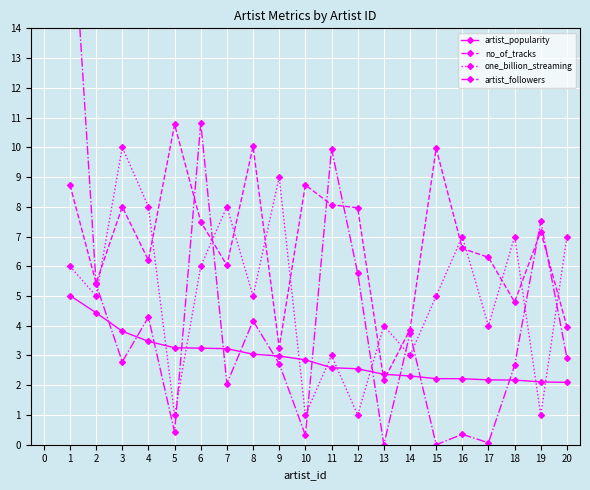

Where does the one_billion_streaming series first go above 5?

1